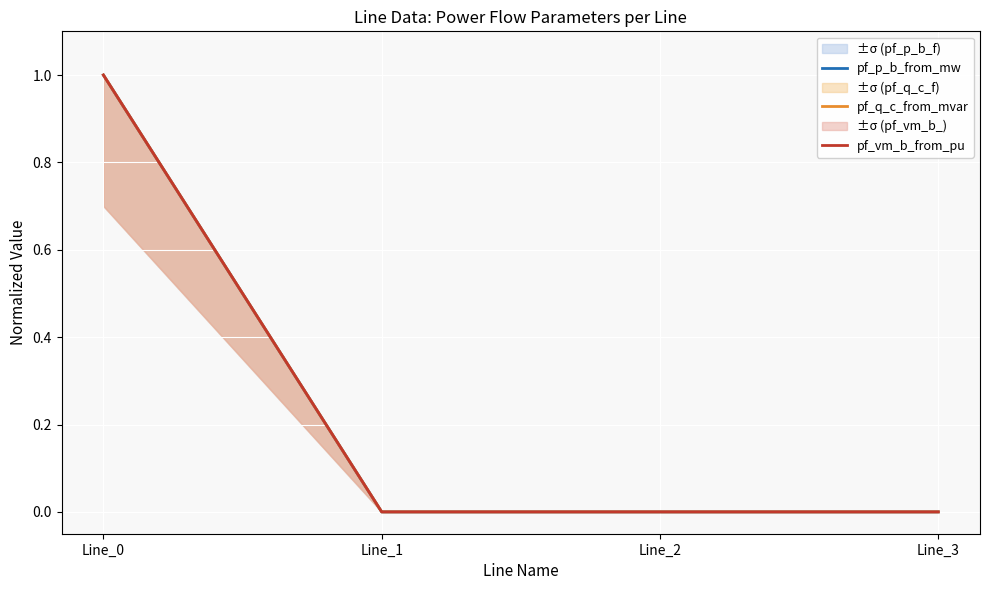

Which series changed the most between Line_0 and Line_1?

pf_vm_b_from_pu